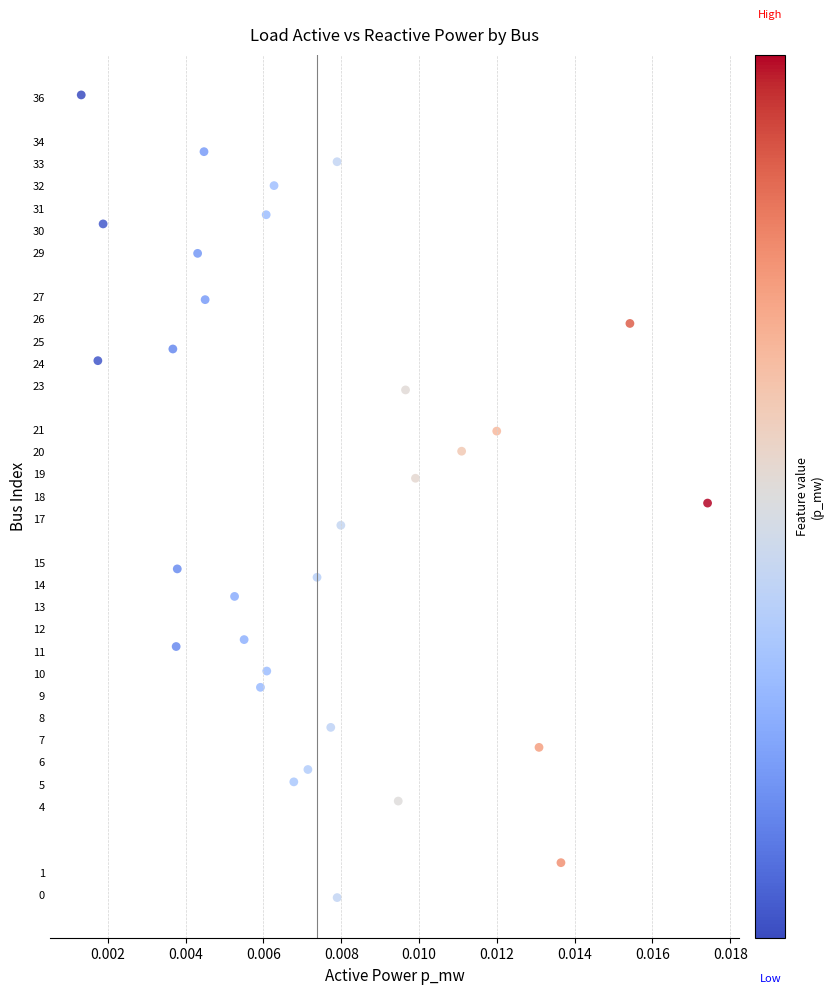

What is the range of Y values (max minus min)?

36.2